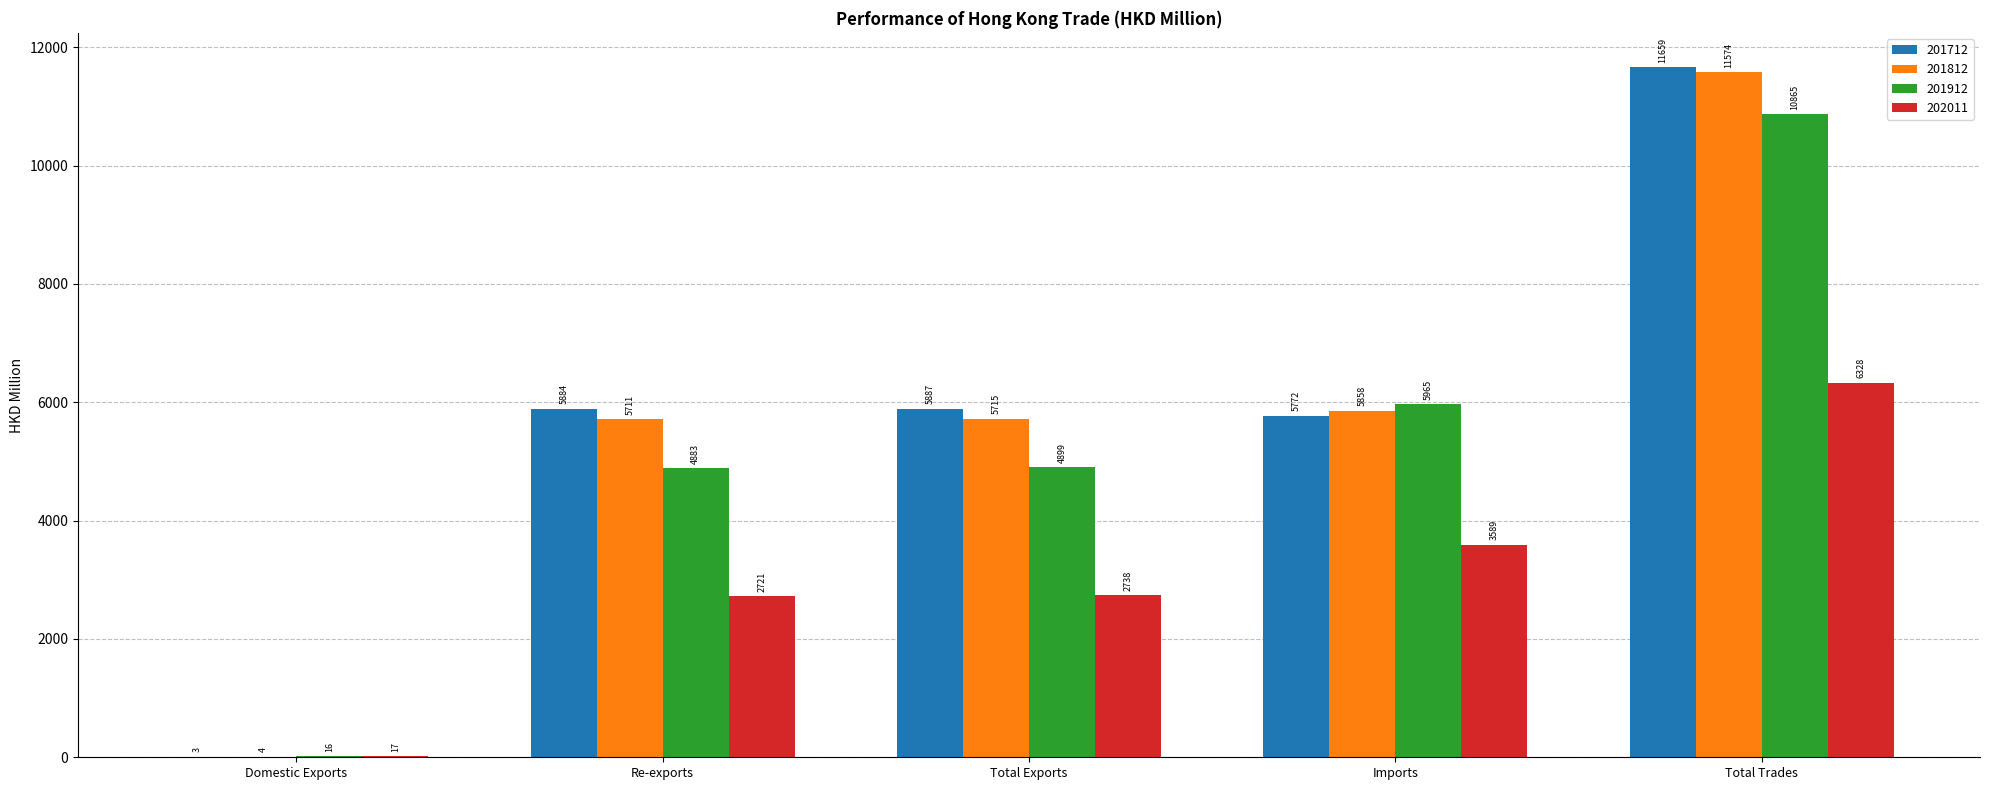

Between Total Exports and Total Trades, which series saw the biggest shift?

201912